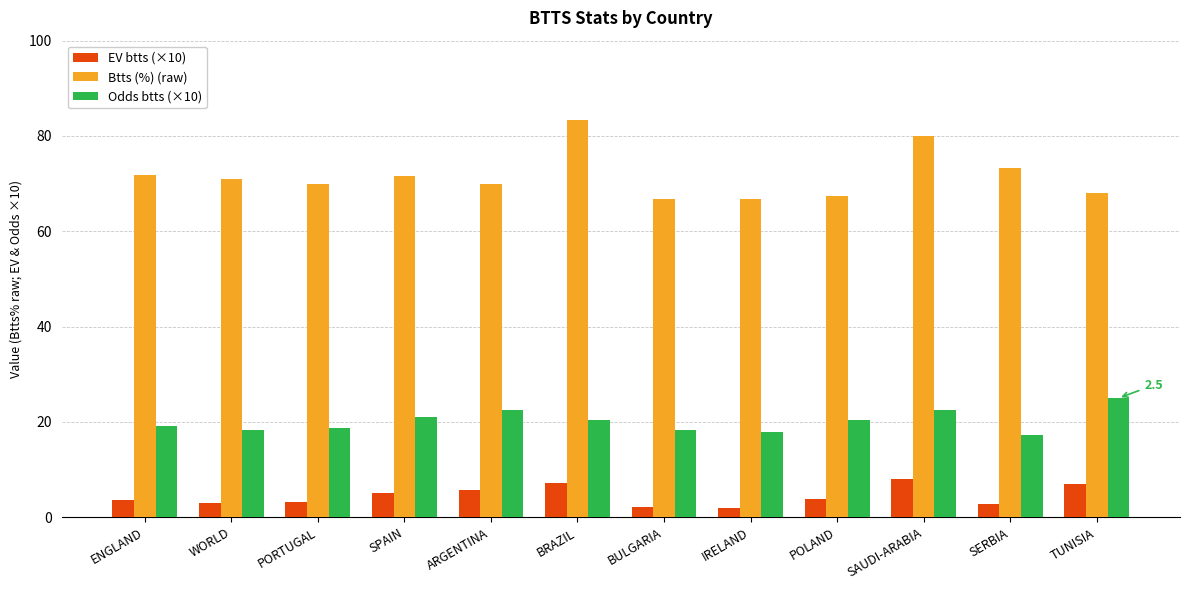

How many series are shown in this chart?

3